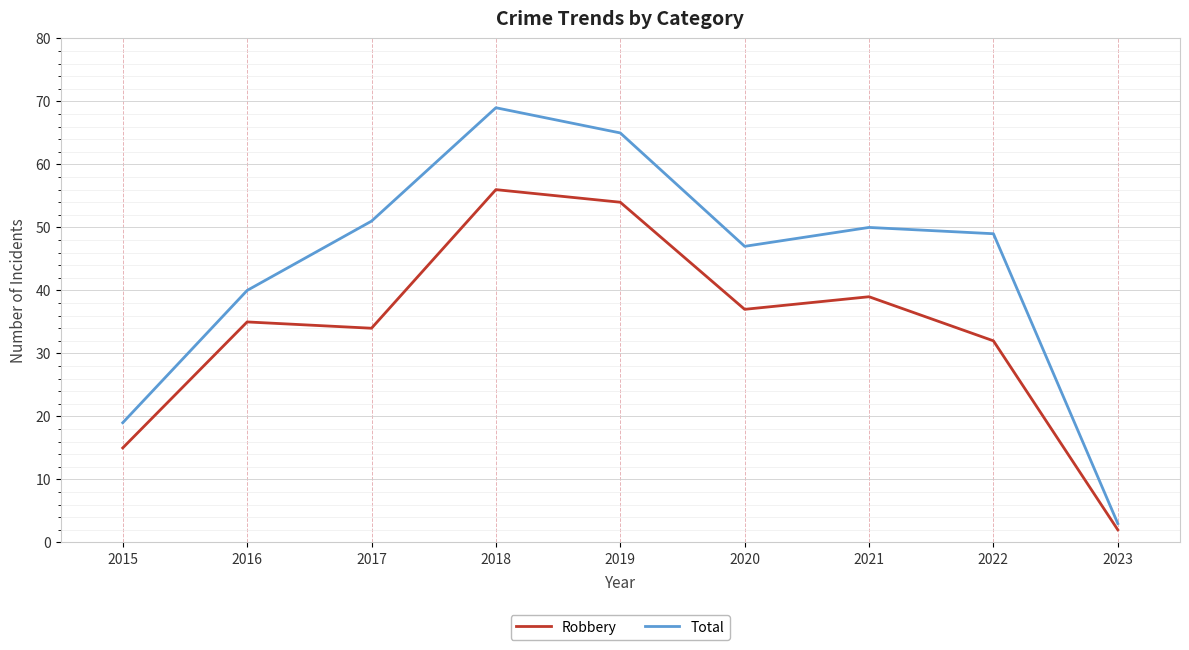

Rank the series at 2017 from lowest to highest value.

Robbery, Total